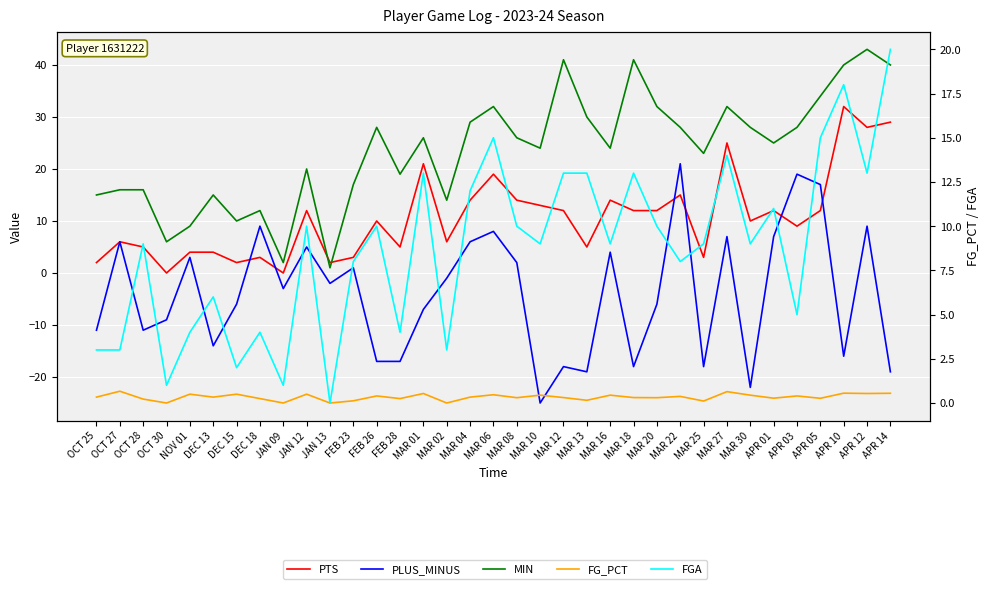

What is the minimum value shown in the chart?

-25.0